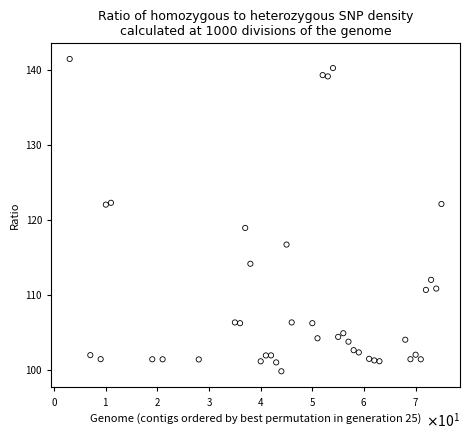

What Y value in the scatter plot is closest to 120?

118.9